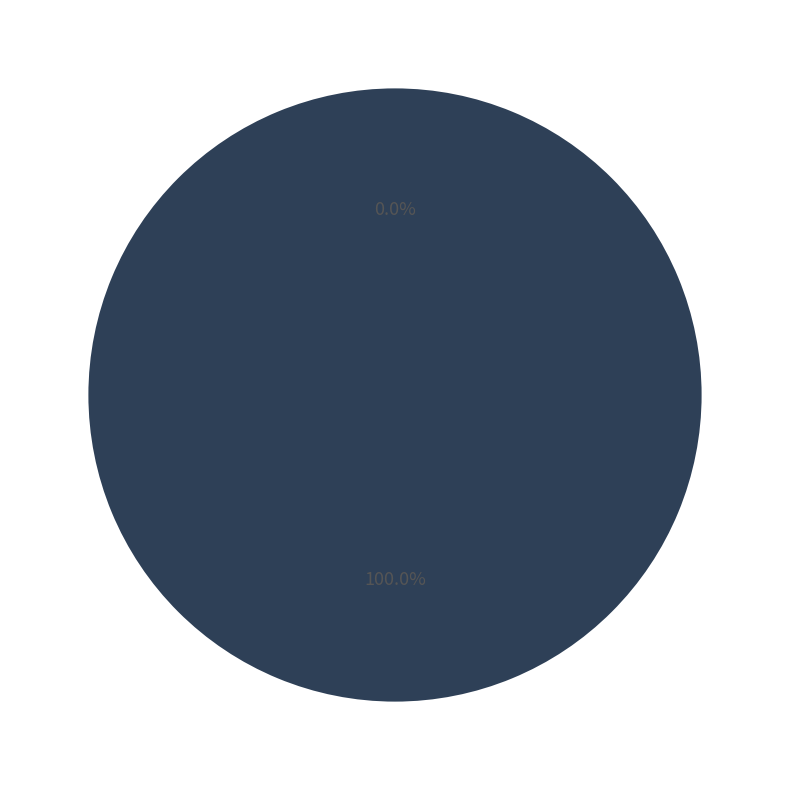

Is there any slice that represents more than half of the pie?

Yes